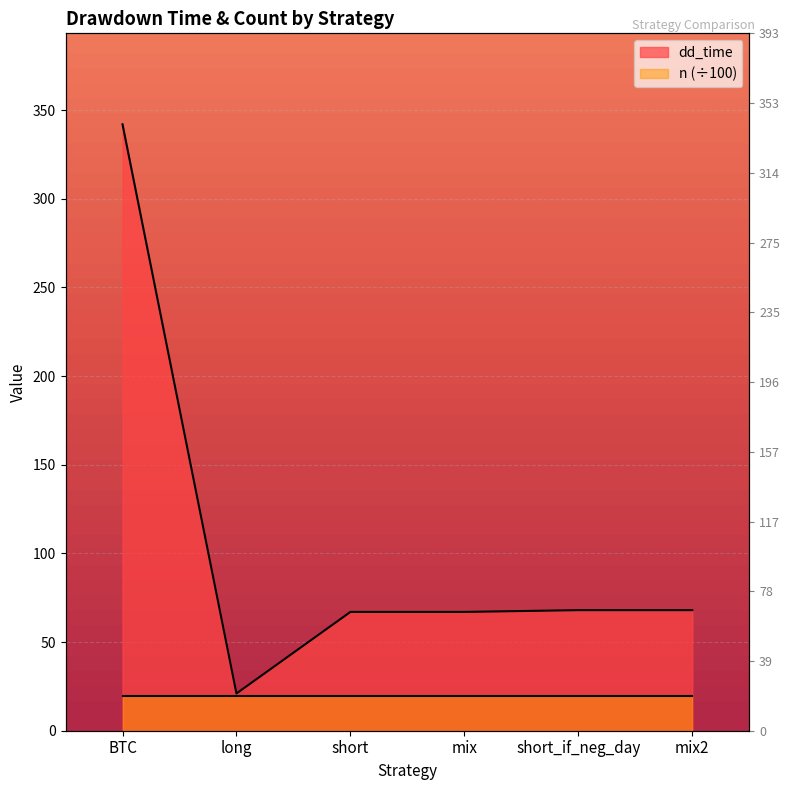

Rank the categories by value from lowest to highest.

long, short, mix, short_if_neg_day, mix2, BTC